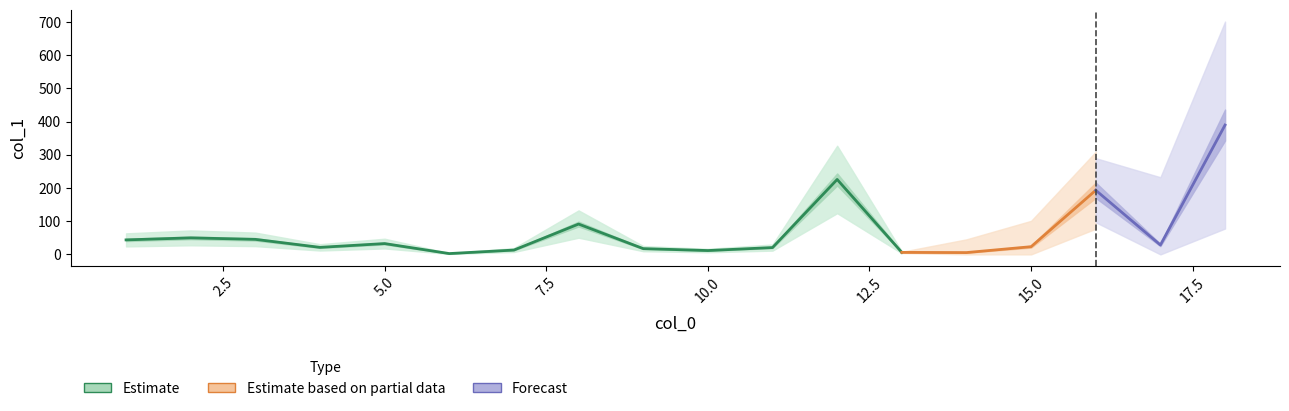

What is the value of the 11th point from the left?

20.6